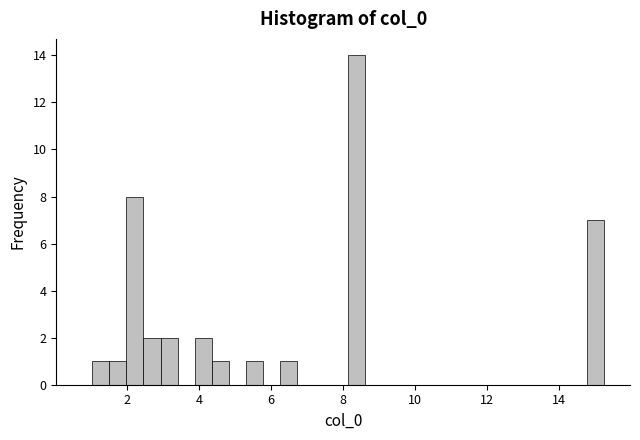

Around what value on the x-axis is the tallest bar? Give the approximate position of its centre, as read against the axis.

8.4